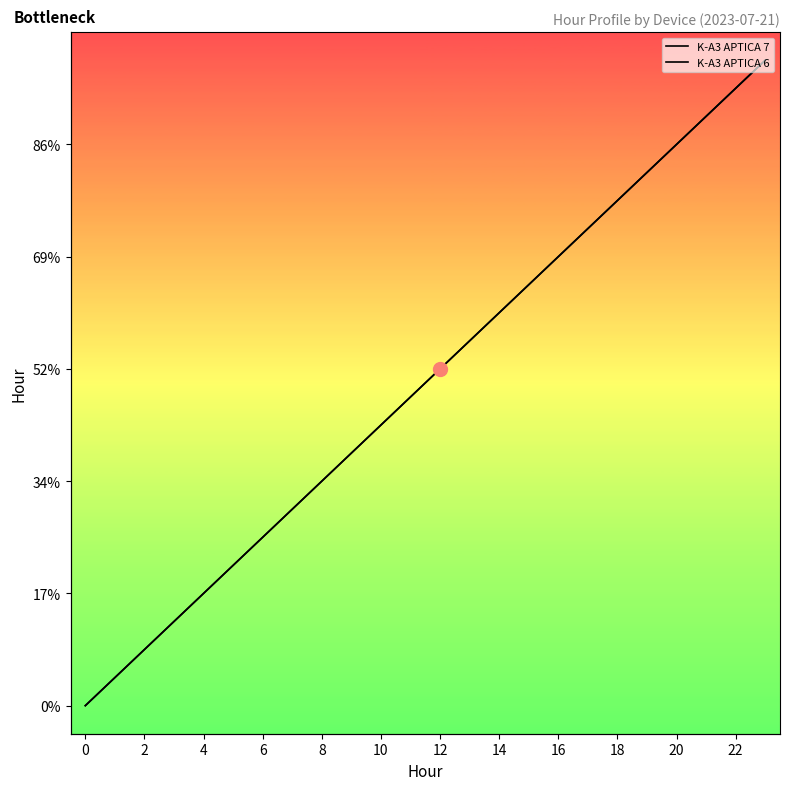

Which series has the widest spread of values?

K-A3 APTICA 7